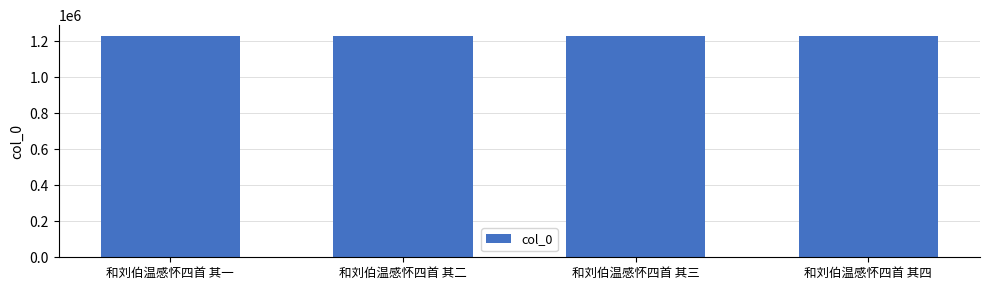

The value at 和刘伯温感怀四首 其四 is 1229140. True or false?

True